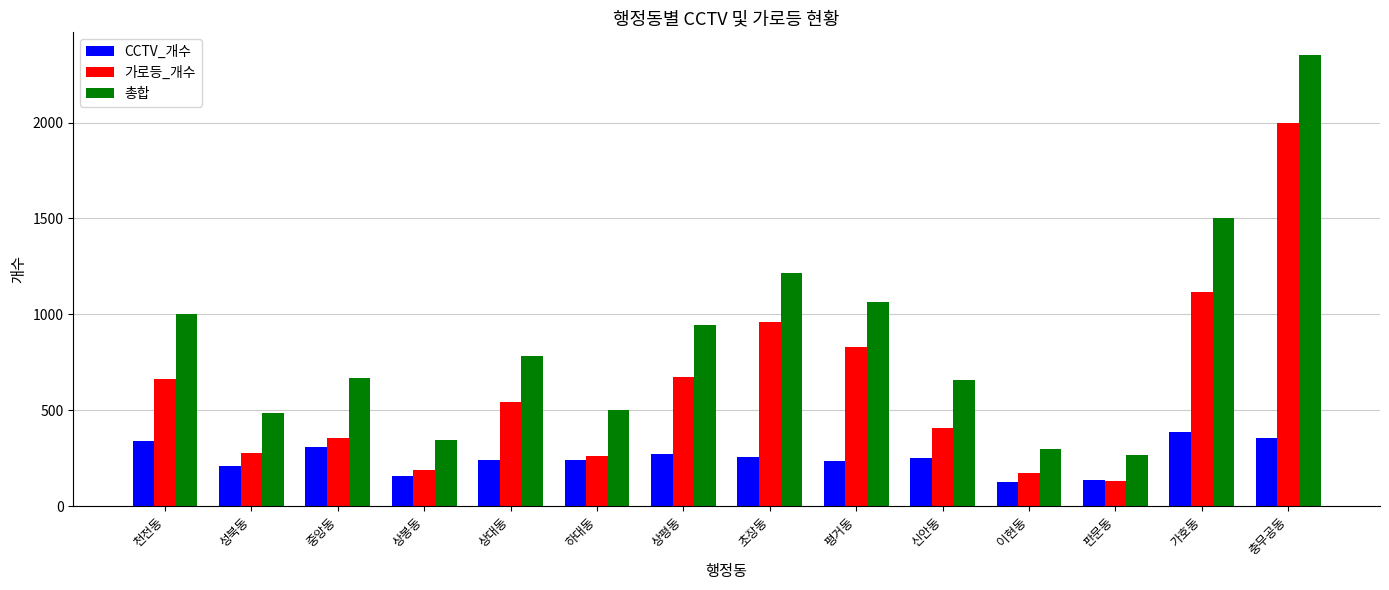

What is the difference between the maximum and minimum values in the 가로등_개수 series?

1866